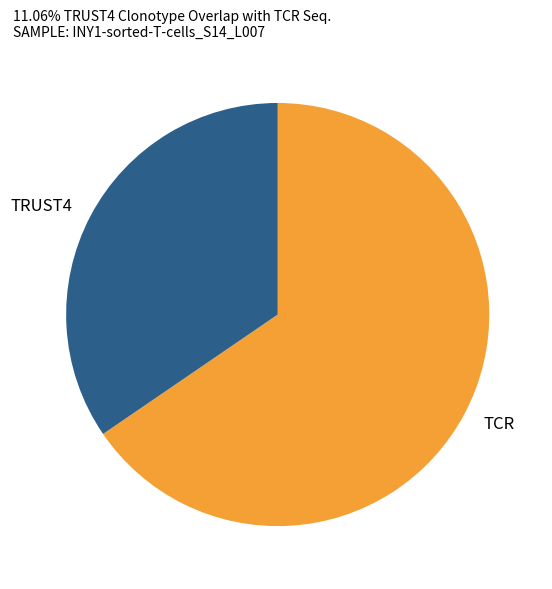

Which has a higher value, TRUST4 or TCR?

TCR